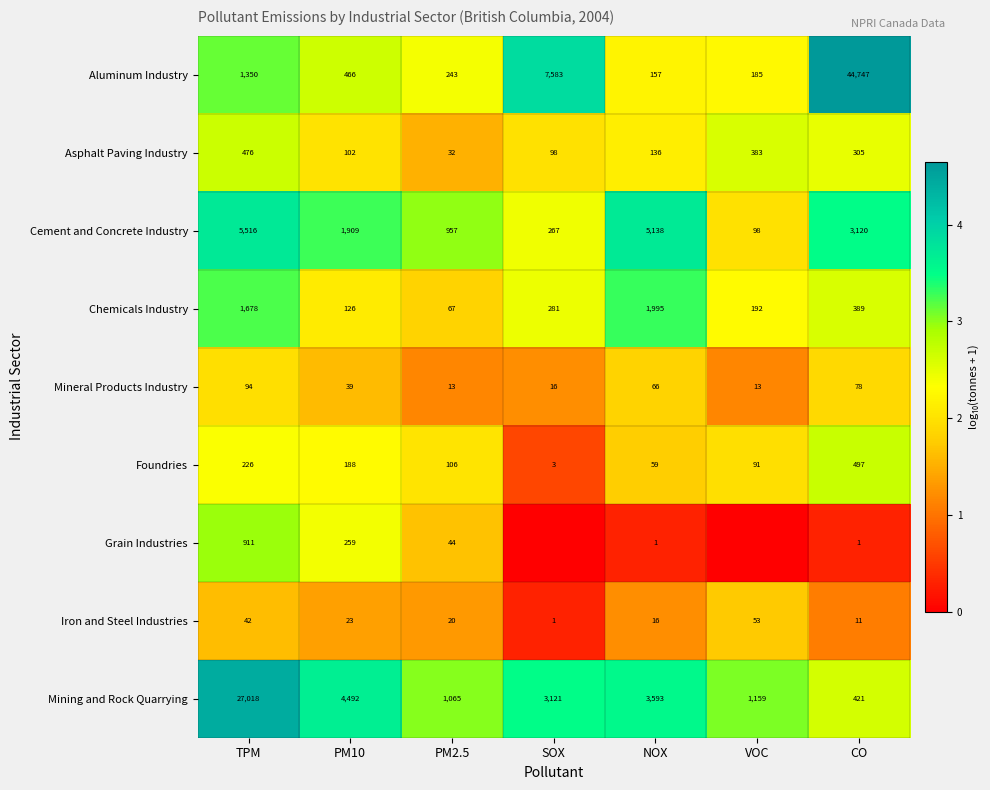

How many categories are shown in the chart?

7